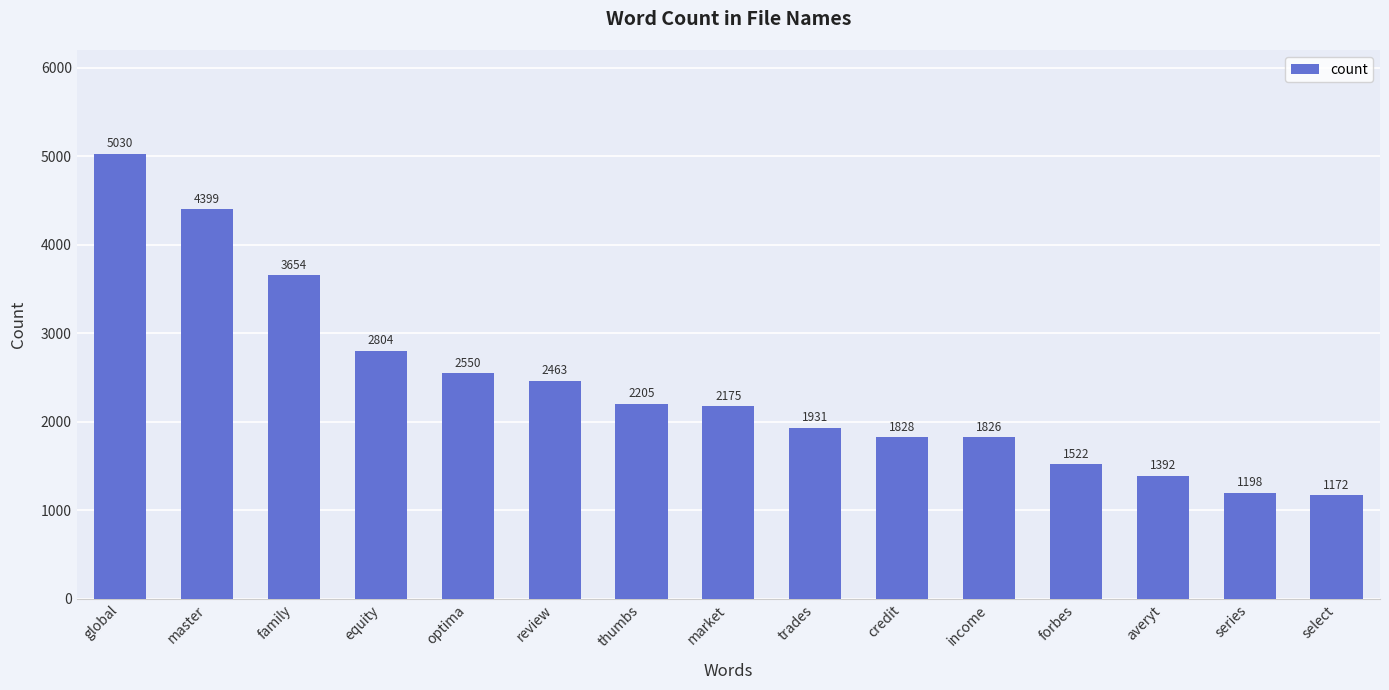

Reading left to right, list all the values displayed in this chart.

5030	4399	3654	2804	2550	2463	2205	2175	1931	1828	1826	1522	1392	1198	1172